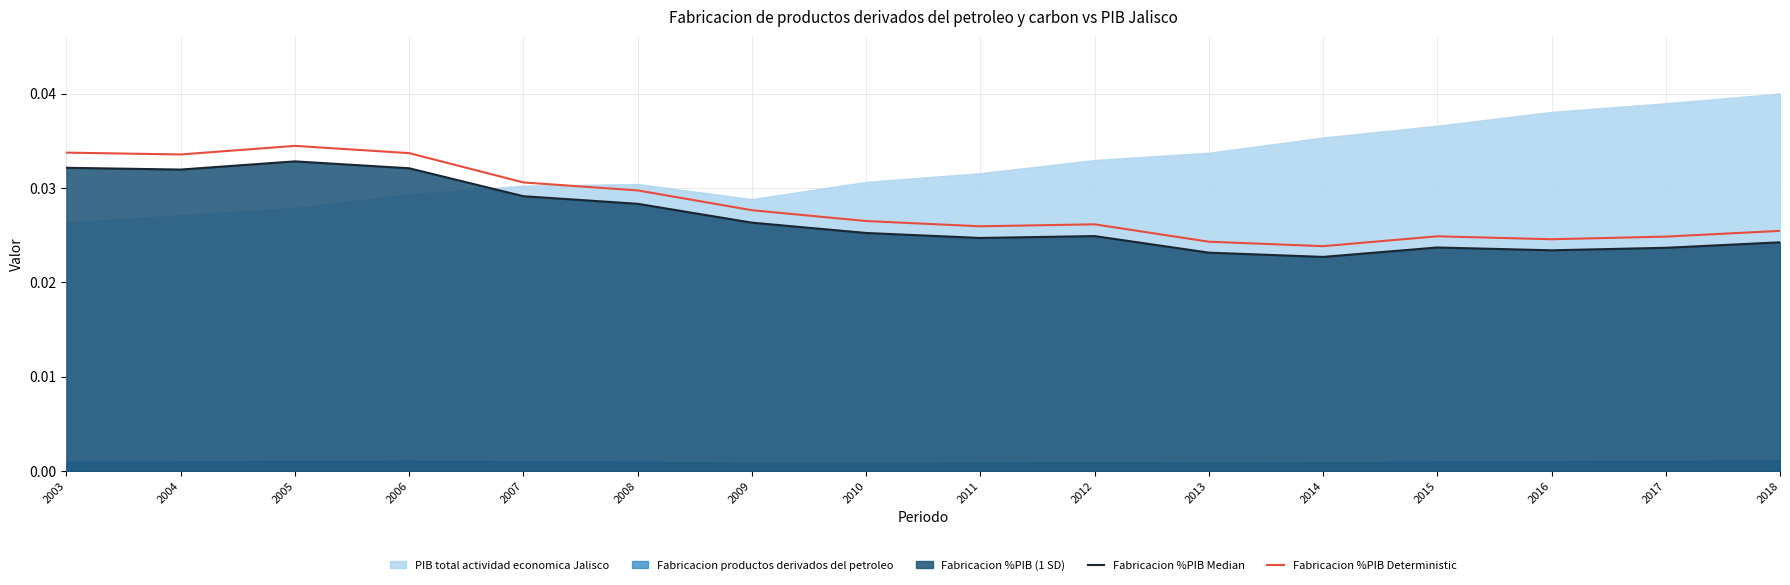

True or false: Fabricacion %PIB Deterministic and Fabricacion %PIB Median cross at least once.

False